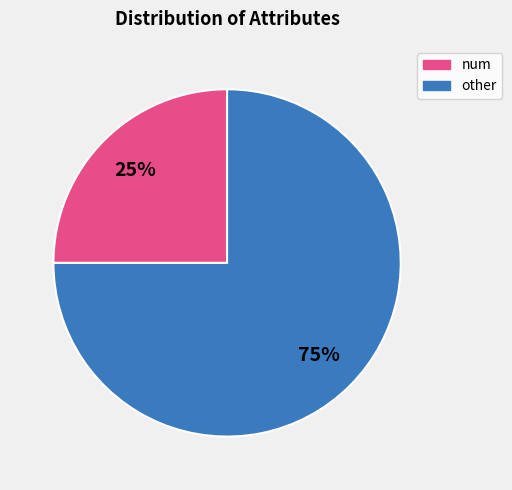

True or false: num accounts for 34% of the total.

False